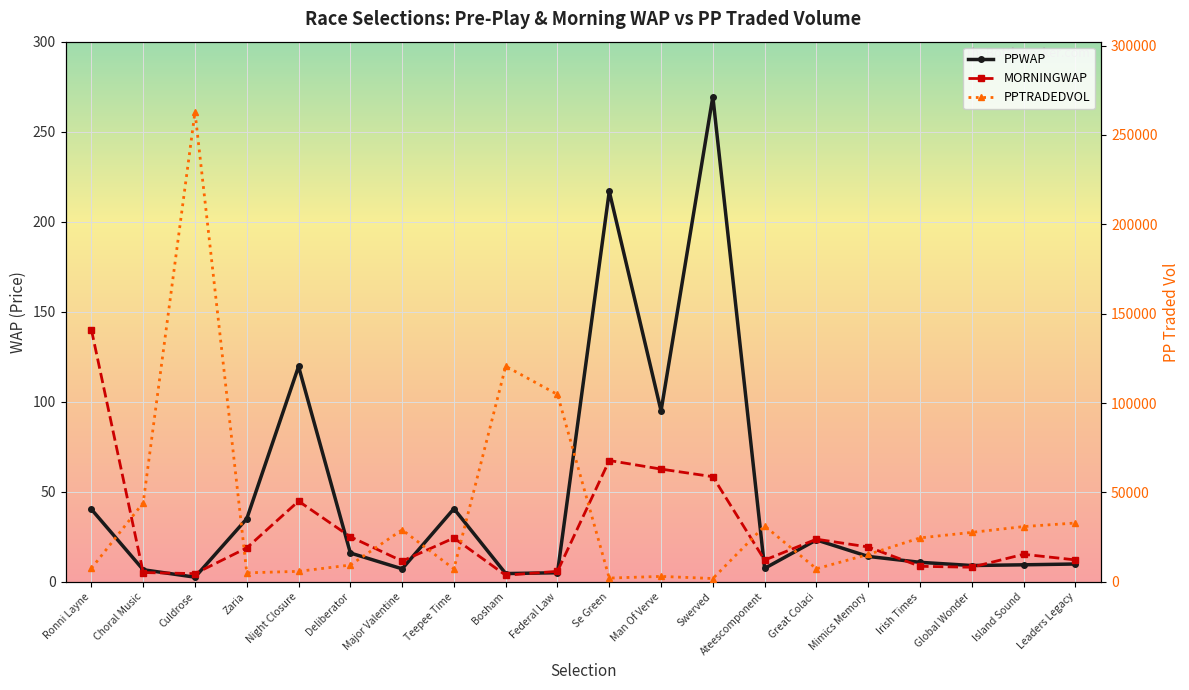

What is the difference between the second highest and second lowest values in the MORNINGWAP series?

62.8